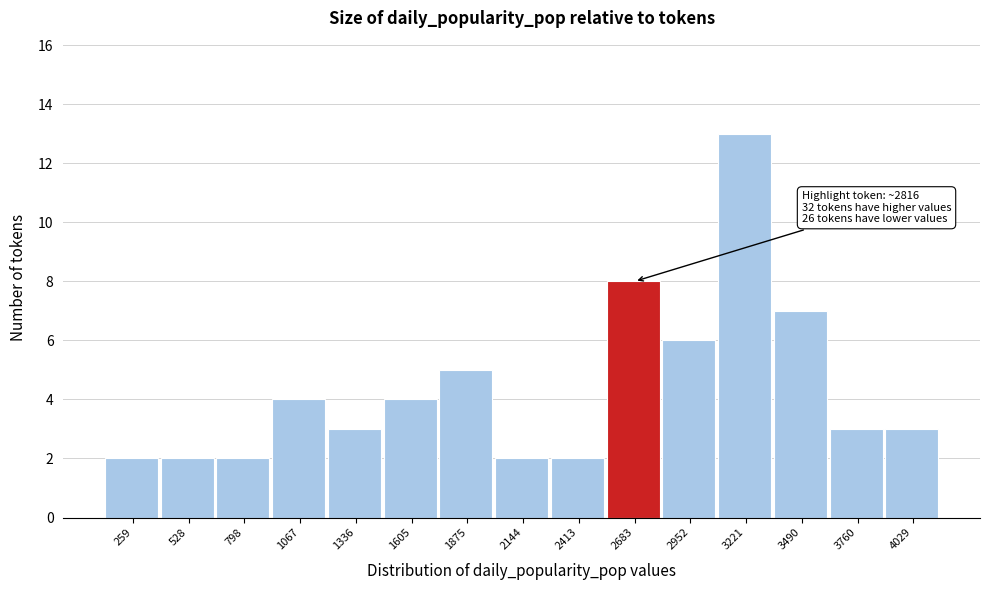

Reading left to right, what are all the values shown in this chart?

259=2	528=2	798=2	1067=4	1336=3	1605=4	1875=5	2144=2	2413=2	2683=8	2952=6	3221=13	3490=7	3760=3	4029=3